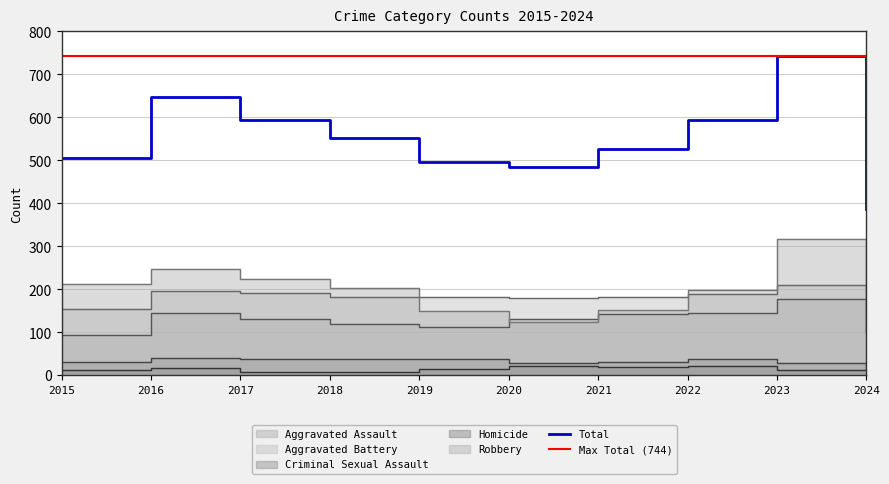

Is it true that Criminal Sexual Assault equals 38 at 2018?

True